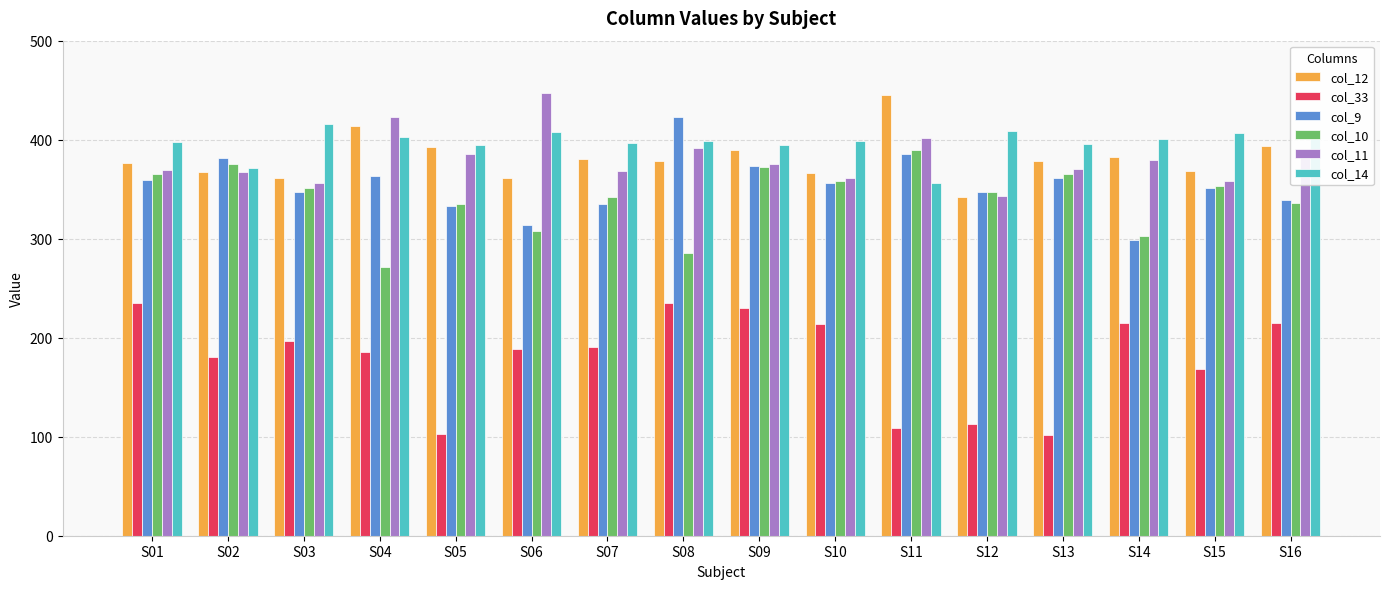

Between S05 and S07, which series saw the biggest shift?

col_33